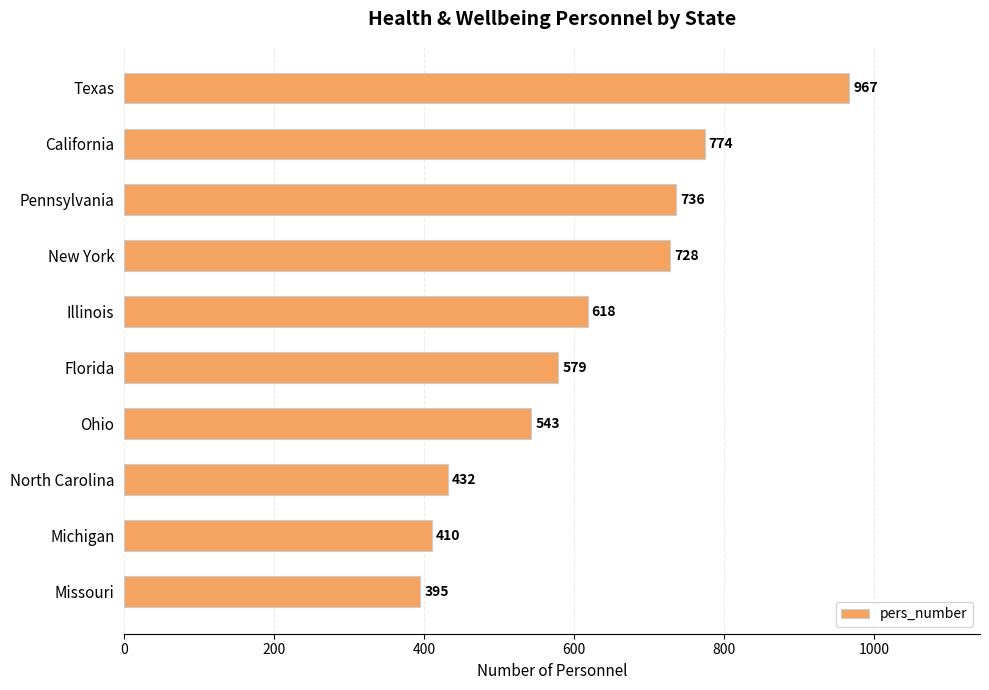

Where is the data nearest to the value 681?

New York